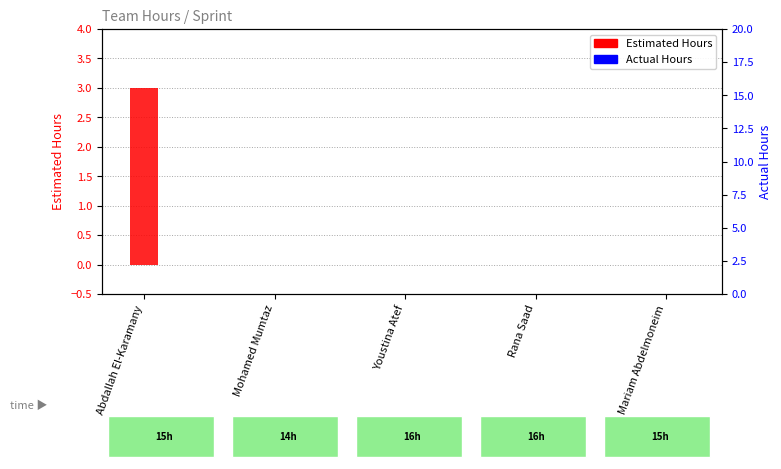

Which series has the widest spread of values?

Estimated Hours